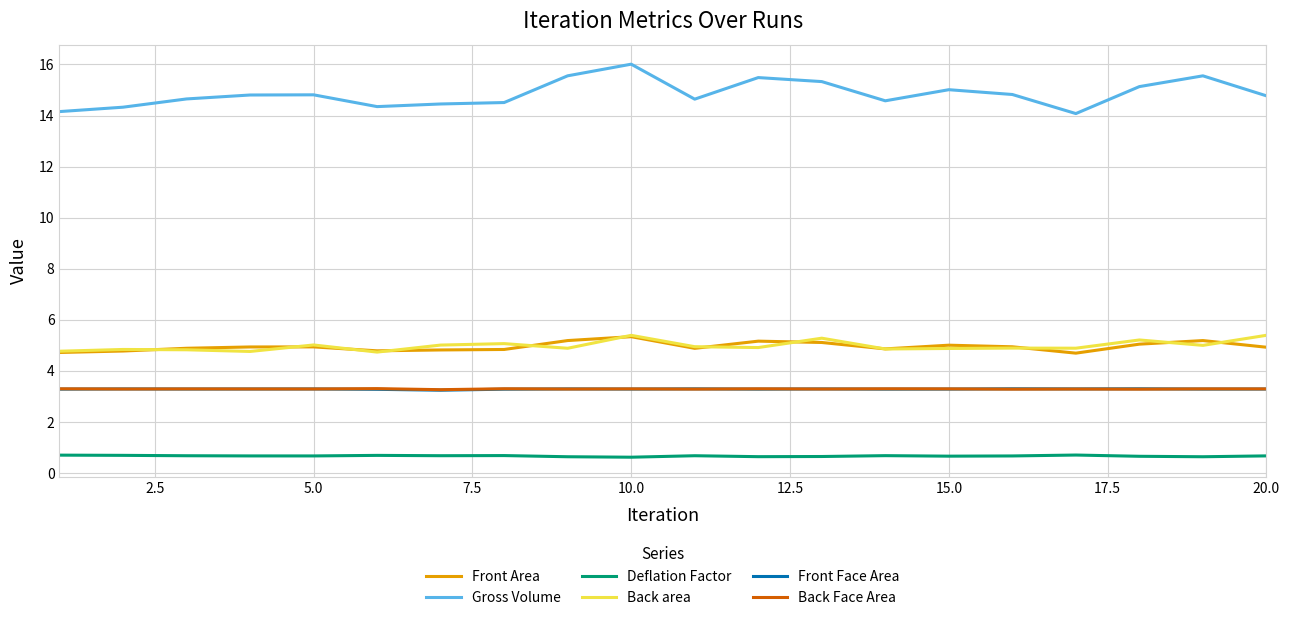

What is the maximum value for Deflation Factor?

0.7